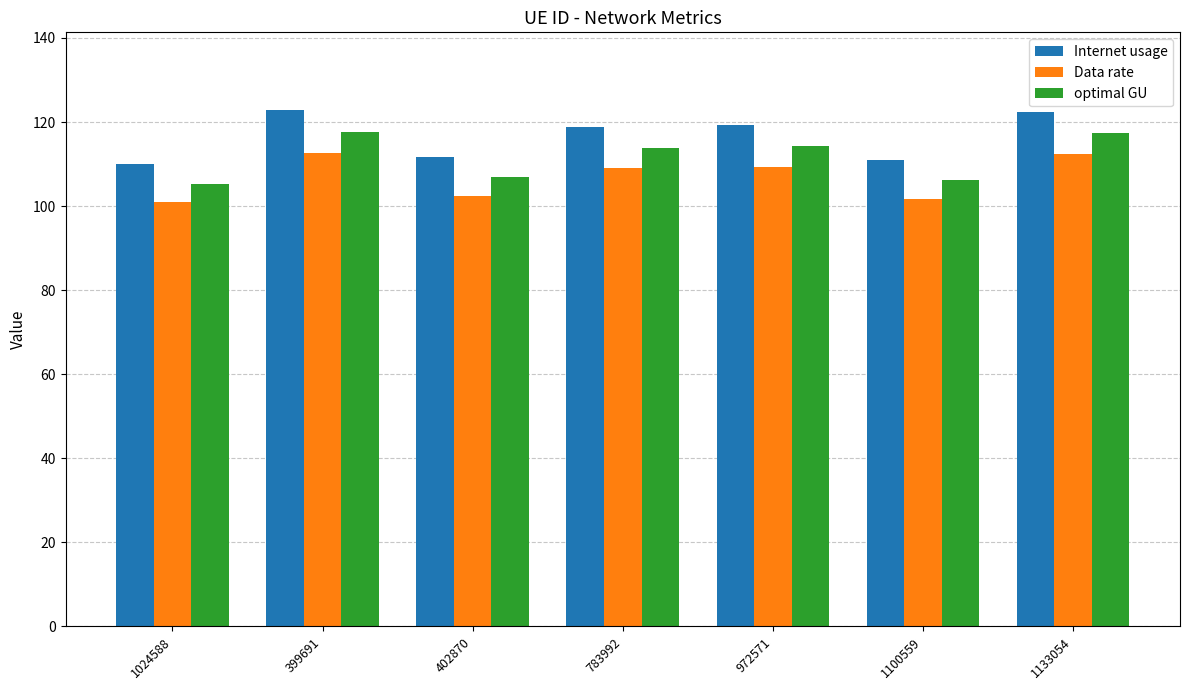

What is the spread (max minus min) of values at 1133054?

10.2